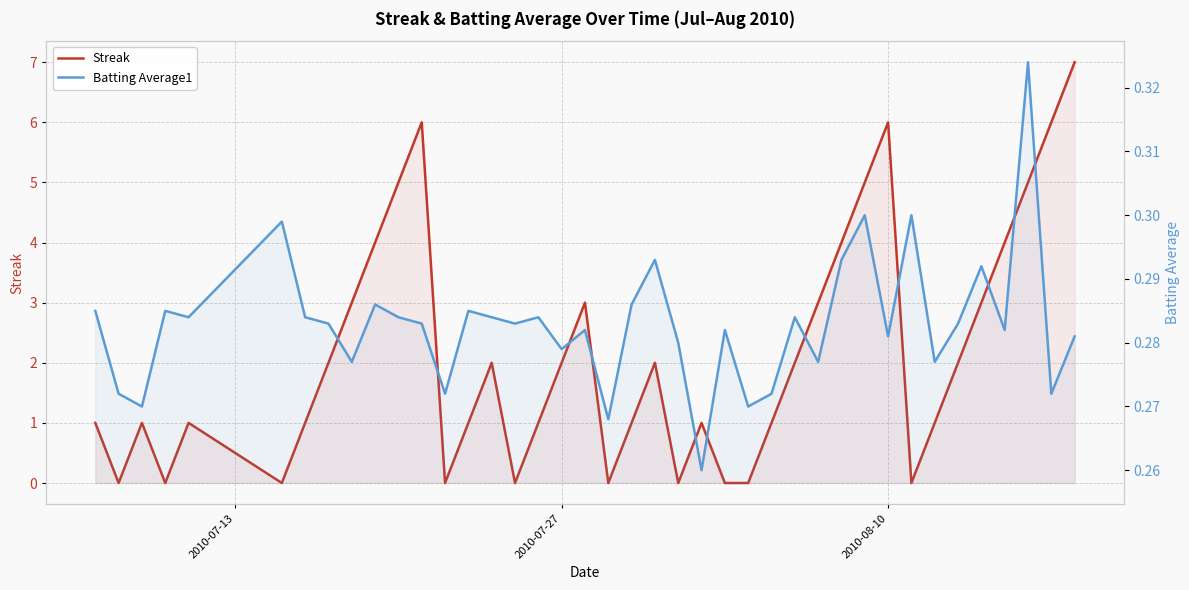

True or false: Streak and Batting Average1 cross at least once.

True